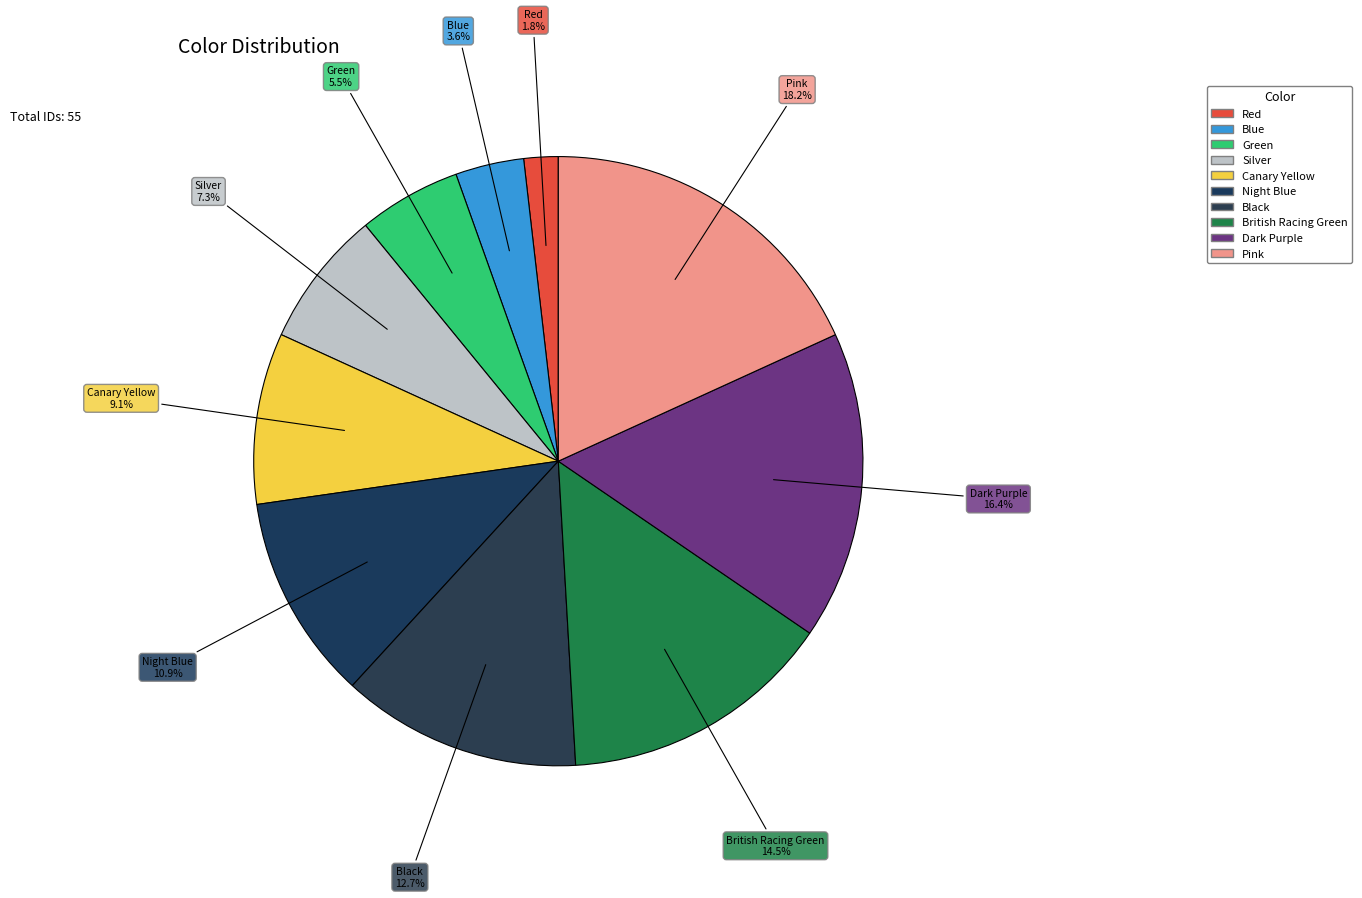

What is the largest slice in the pie chart?

Pink